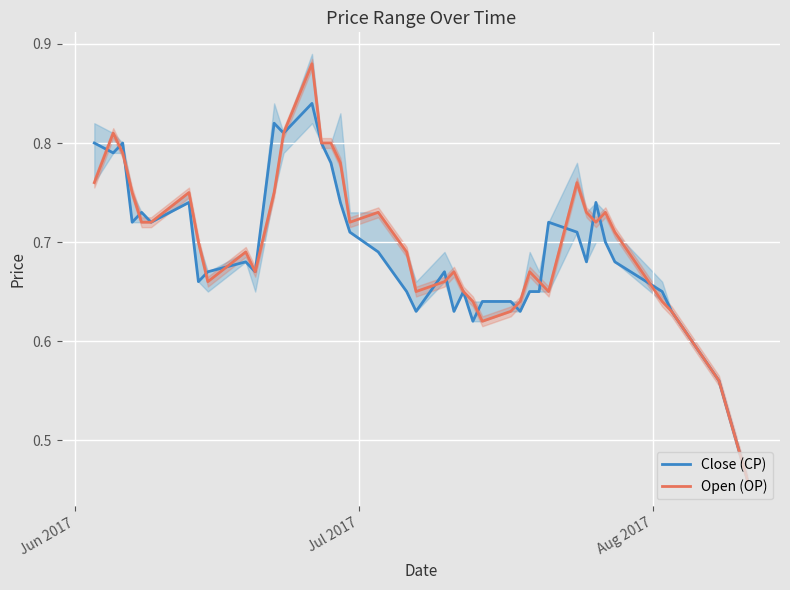

Reading left to right, extract all data points from this chart.

Close (CP): 0.8	0.8	0.8	0.7	0.7	0.7	0.7	0.7	0.7	0.7	0.7	0.8	0.8	0.8	0.8	0.8	0.7	0.7	0.7	0.7	0.6	0.7	0.6	0.7	0.6	0.6	0.6	0.6	0.7	0.7	0.7	0.7	0.7	0.7	0.7	0.7	0.7	0.6	0.6	0.5
Open (OP): 0.8	0.8	0.8	0.8	0.7	0.7	0.8	0.7	0.7	0.7	0.7	0.8	0.8	0.9	0.8	0.8	0.8	0.7	0.7	0.7	0.7	0.7	0.7	0.7	0.6	0.6	0.6	0.6	0.7	0.7	0.7	0.8	0.7	0.7	0.7	0.7	0.6	0.6	0.6	0.5